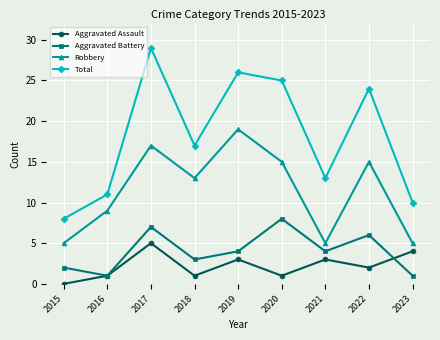

At which label does Aggravated Battery reach its peak?

2020